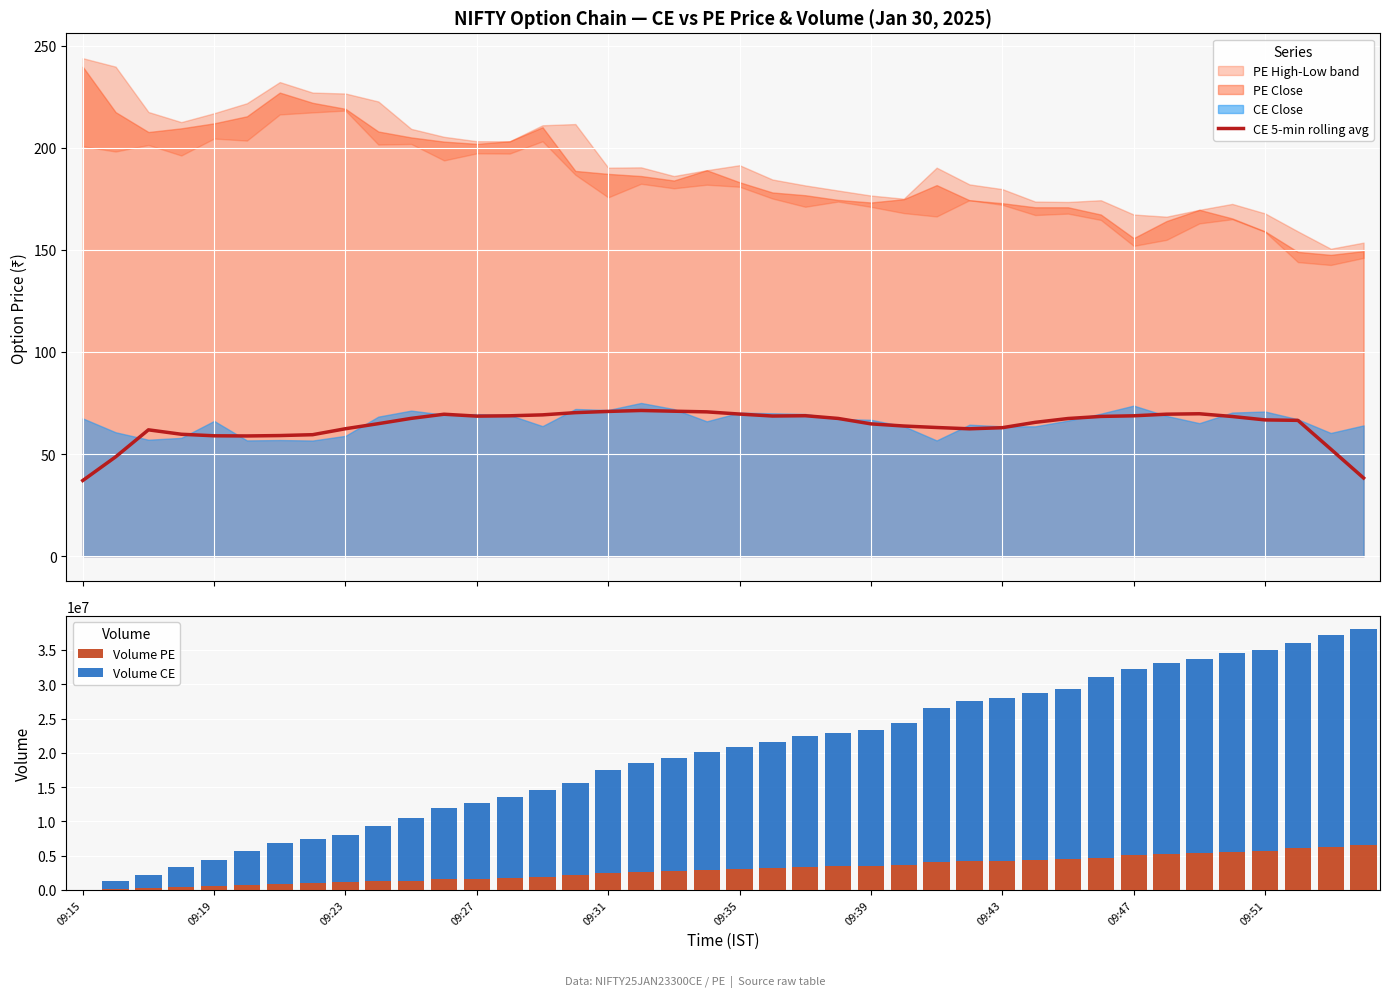

What value does the Volume PE series have at 09:47?

5028750